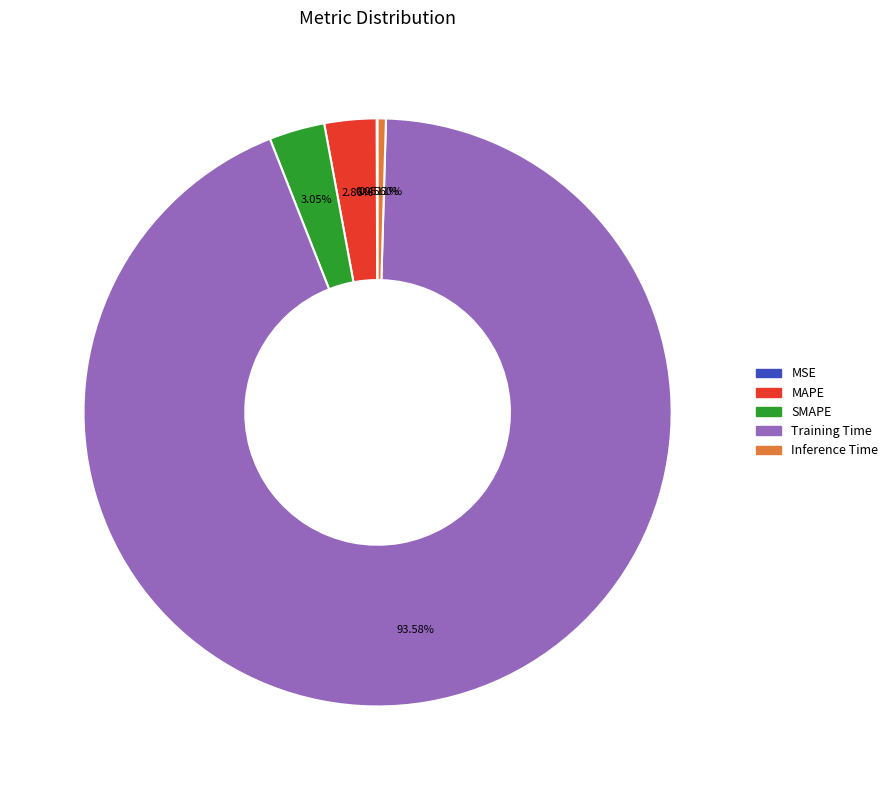

Do Inference Time and MAPE together represent more than half of the pie?

No